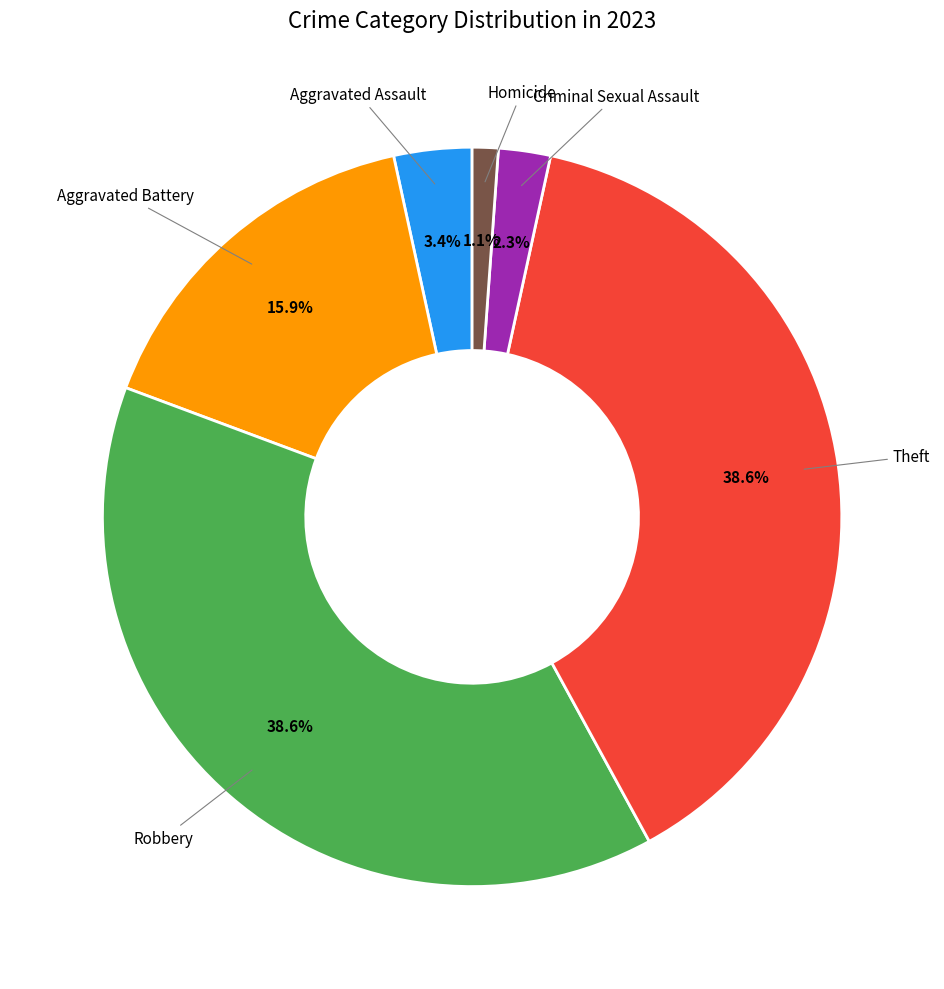

Does any single category account for the majority?

No